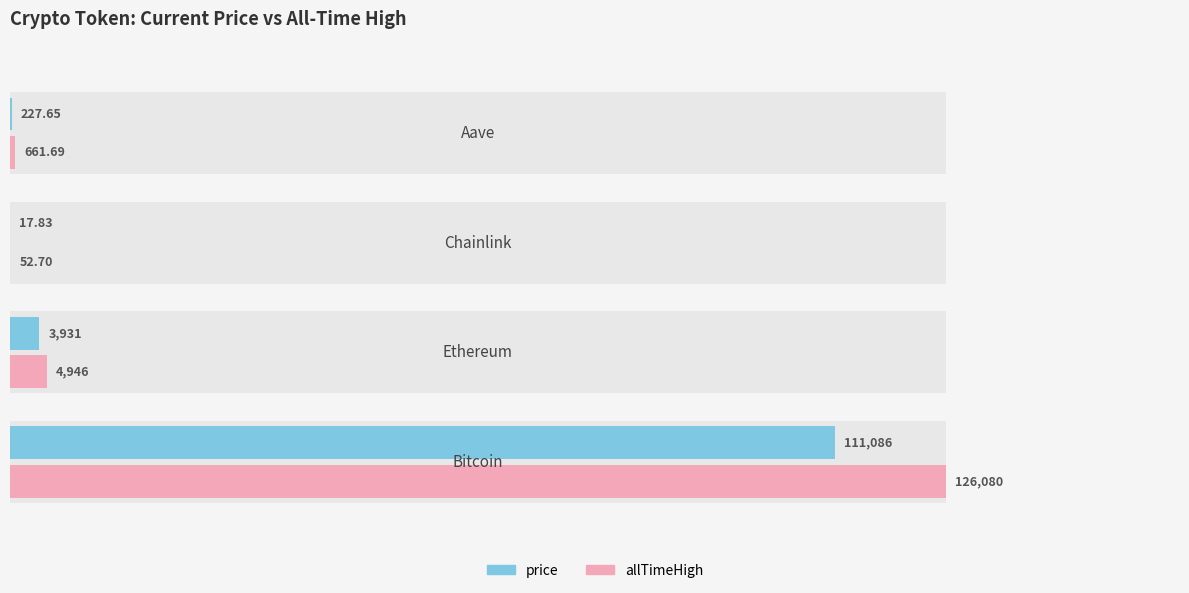

How many data points does each series have?

4